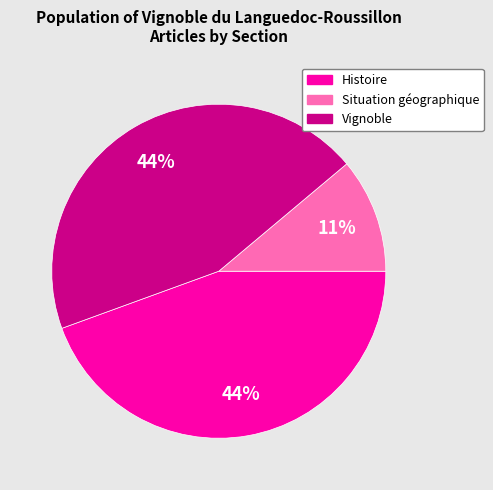

To the nearest percent, what is the combined percentage of Vignoble and Situation géographique?

56%